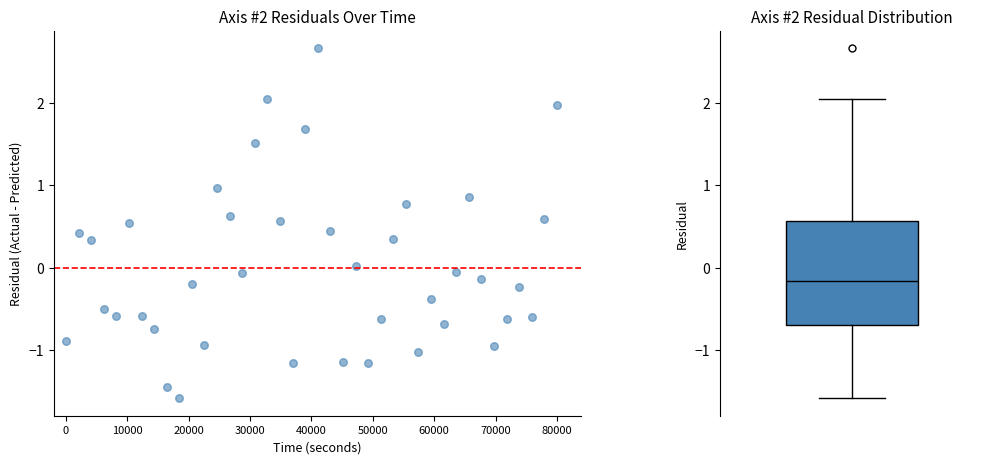

What is the range of Y values (max minus min)?

4.2